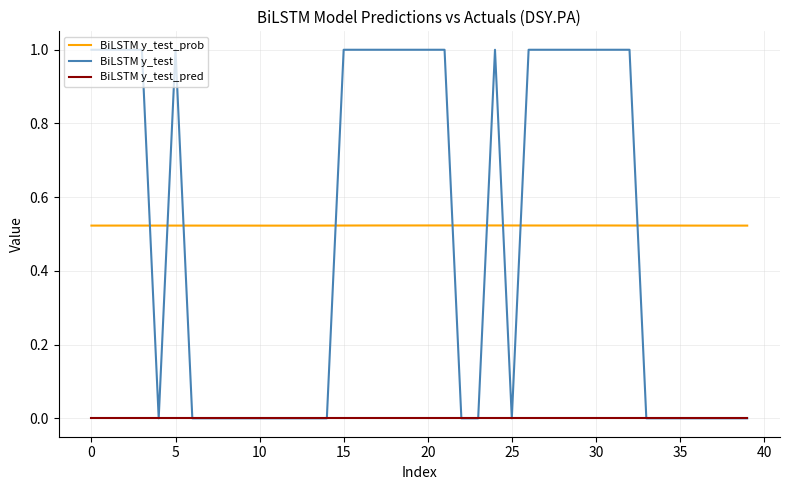

Which series has the widest spread of values?

BiLSTM y_test